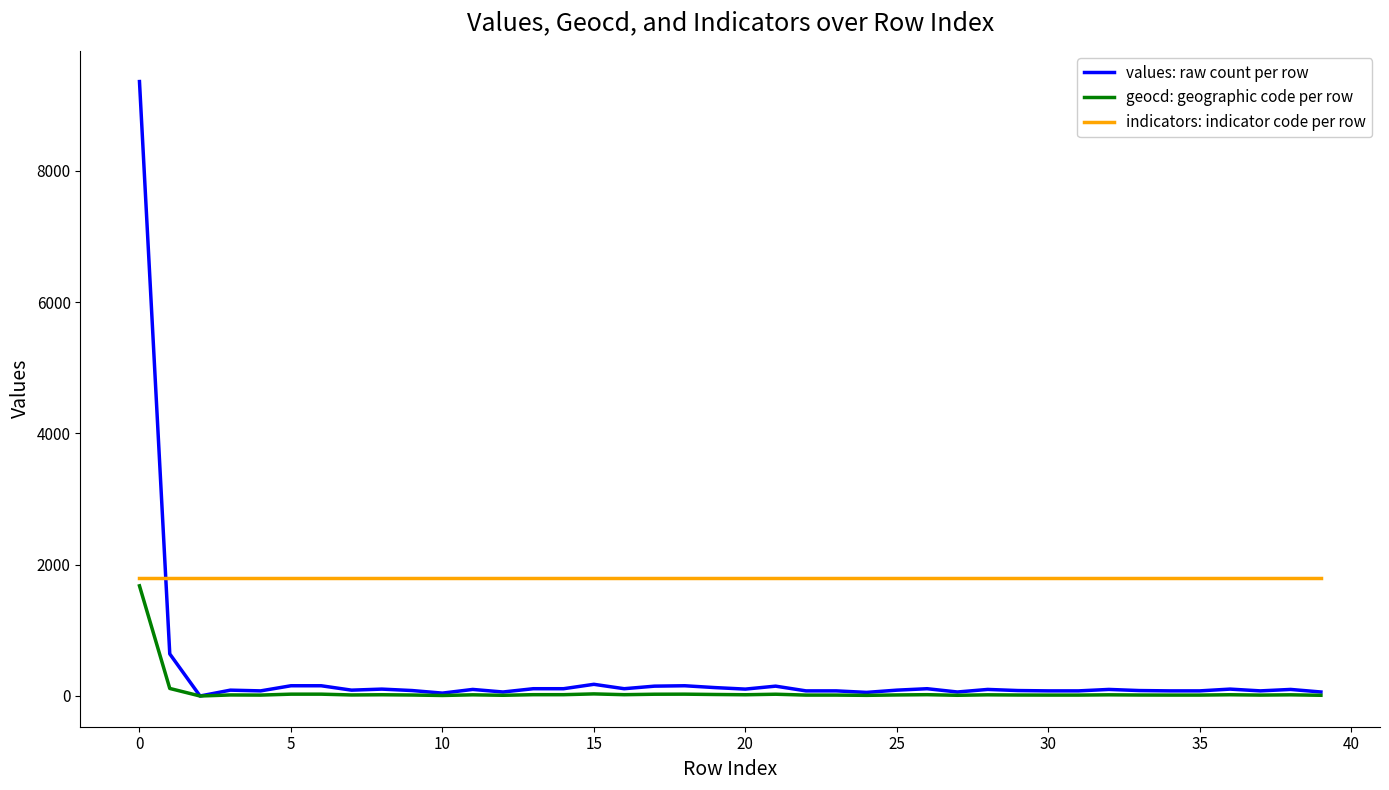

Which series ends up on top after the final intersection of values: raw count per row and indicators: indicator code per row?

indicators: indicator code per row